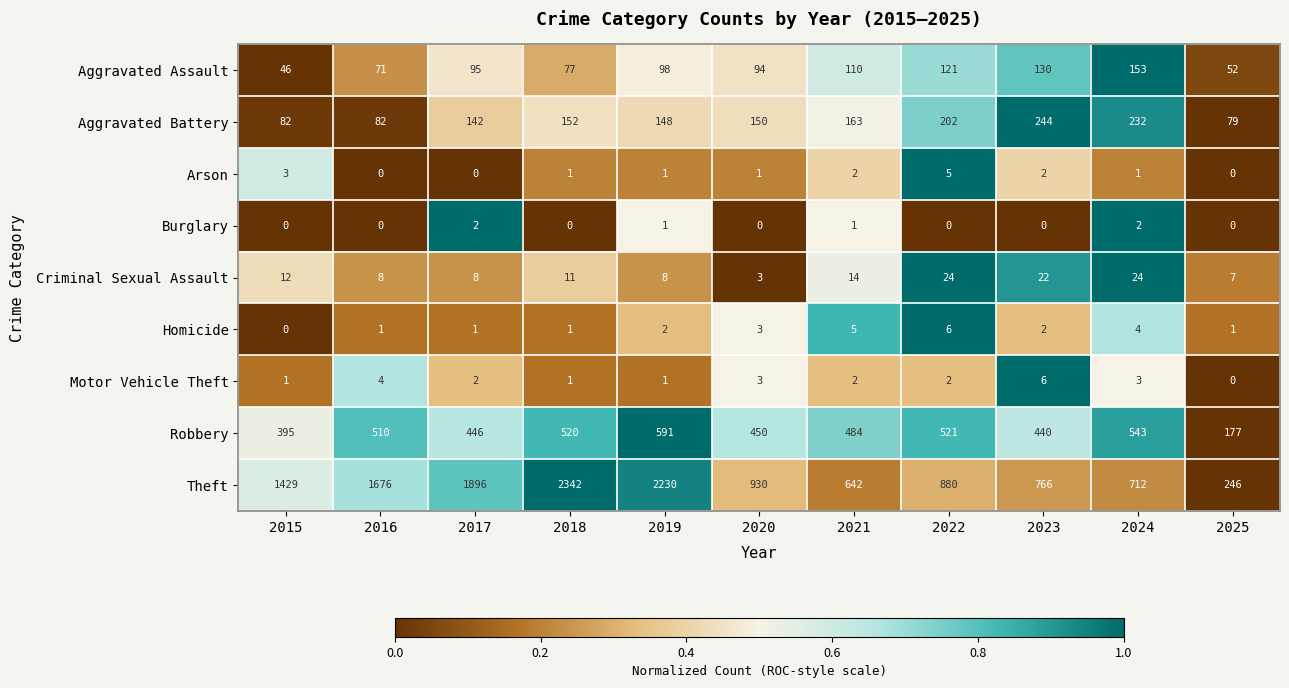

Rank the categories by Aggravated Assault value from highest to lowest.

2024, 2023, 2022, 2021, 2019, 2017, 2020, 2018, 2016, 2025, 2015